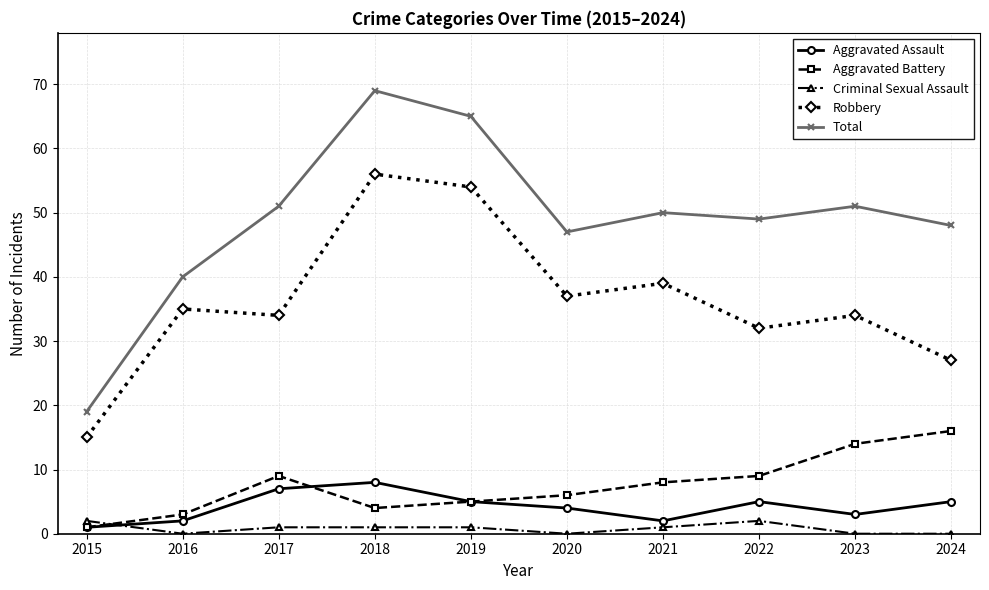

How many categories are shown in the chart?

10